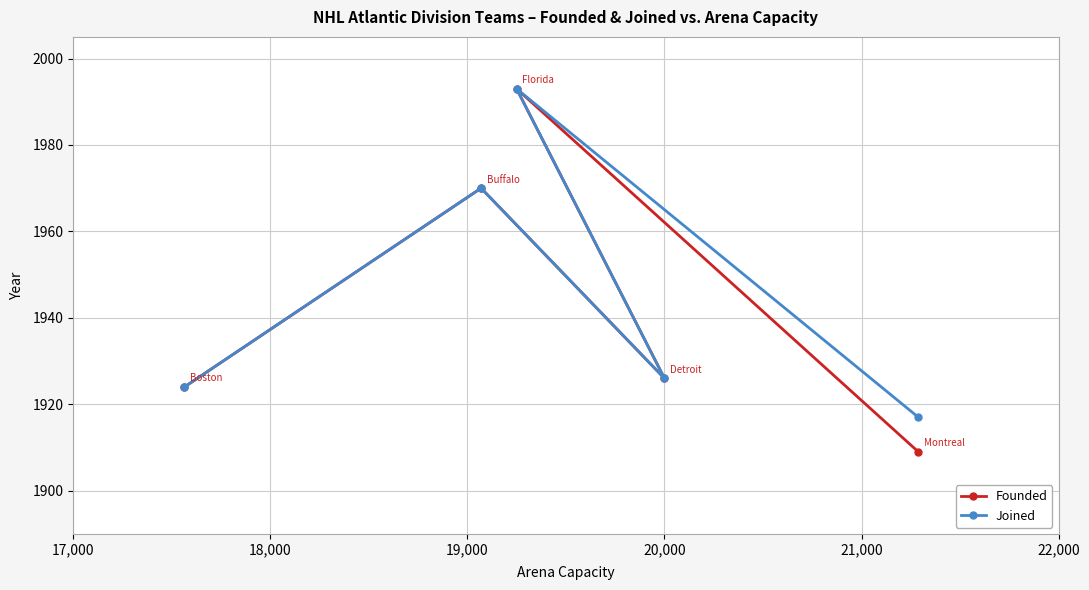

Which series has the widest spread of values?

Founded